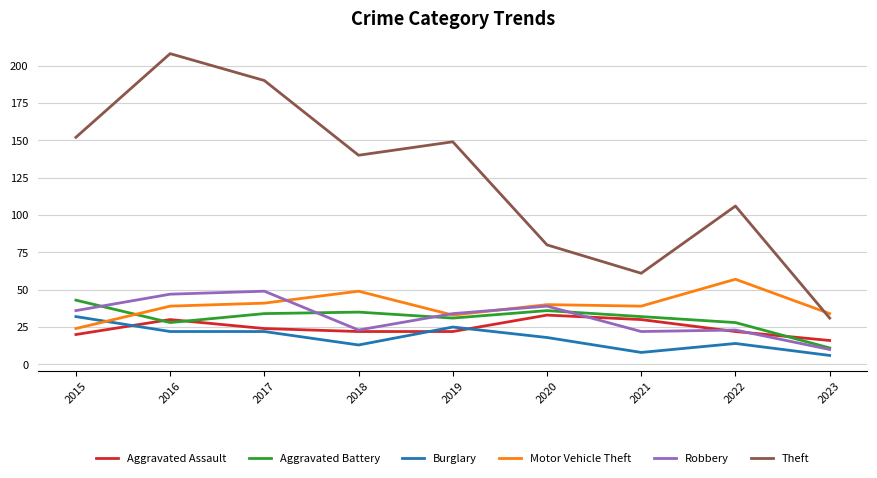

Is the value of Aggravated Battery at 2022 greater than the value of Theft at 2019?

No